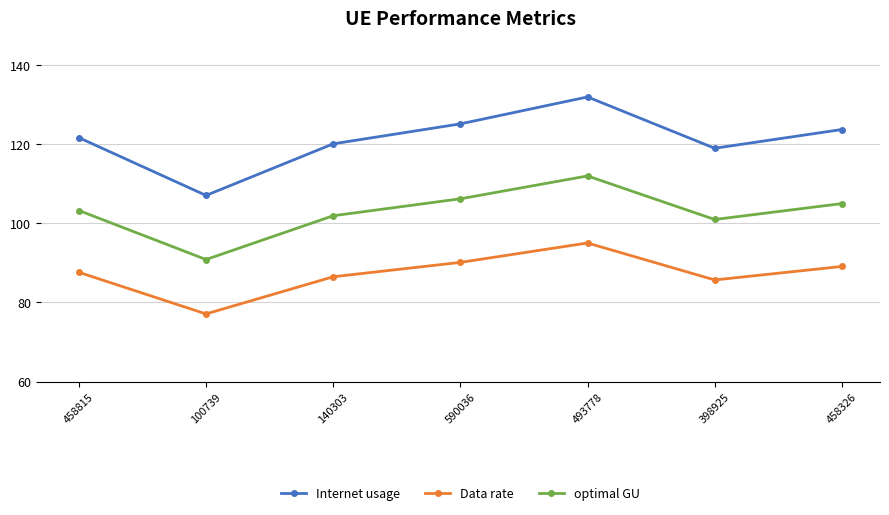

What is the spread (max minus min) of values at 458326?

34.6